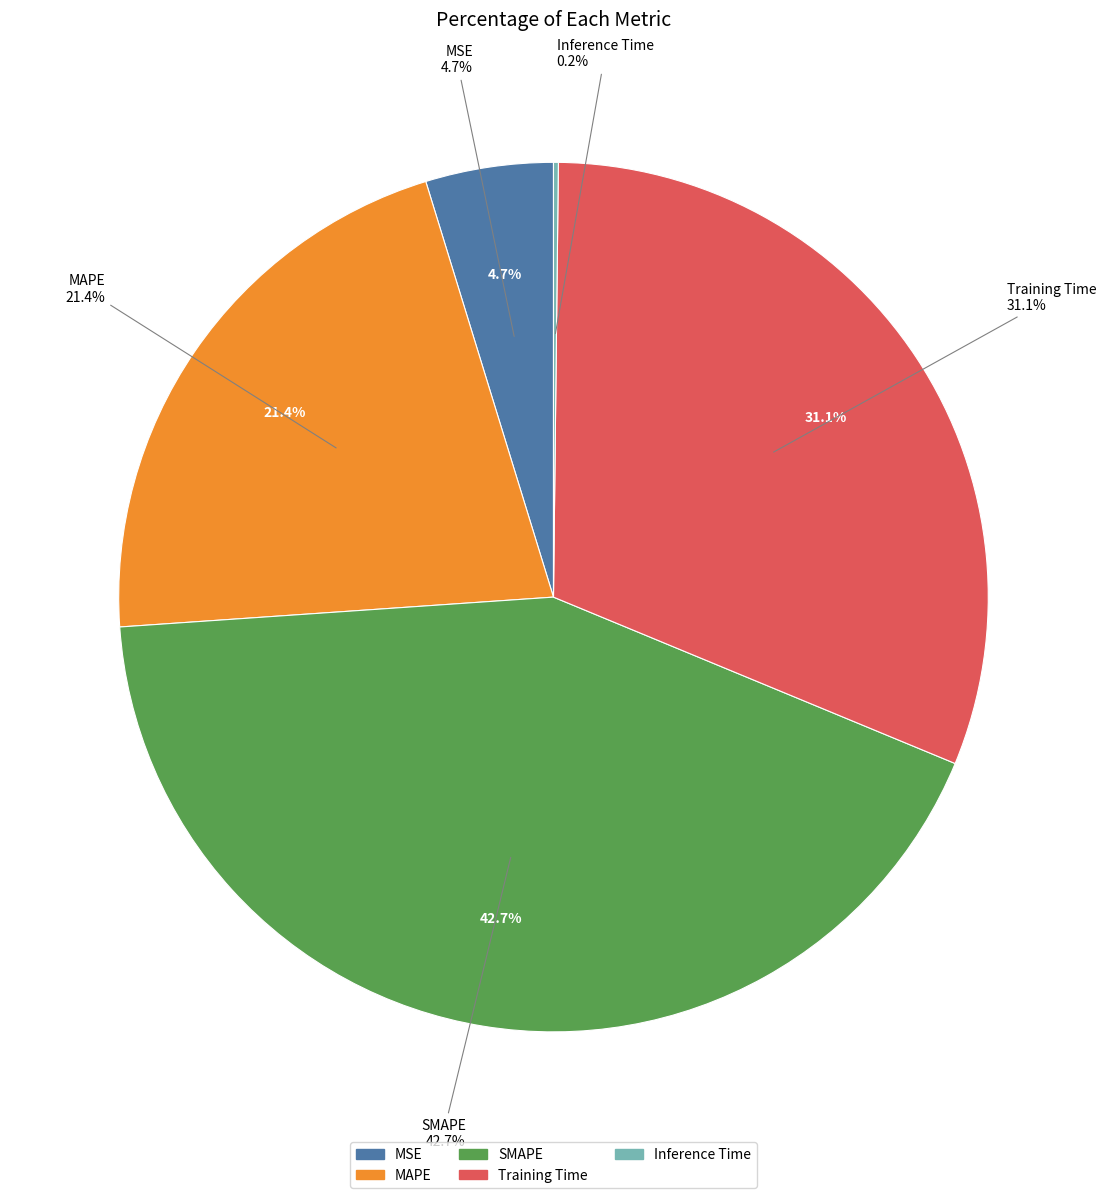

The Inference Time slice represents 0% of the pie. True or false?

True